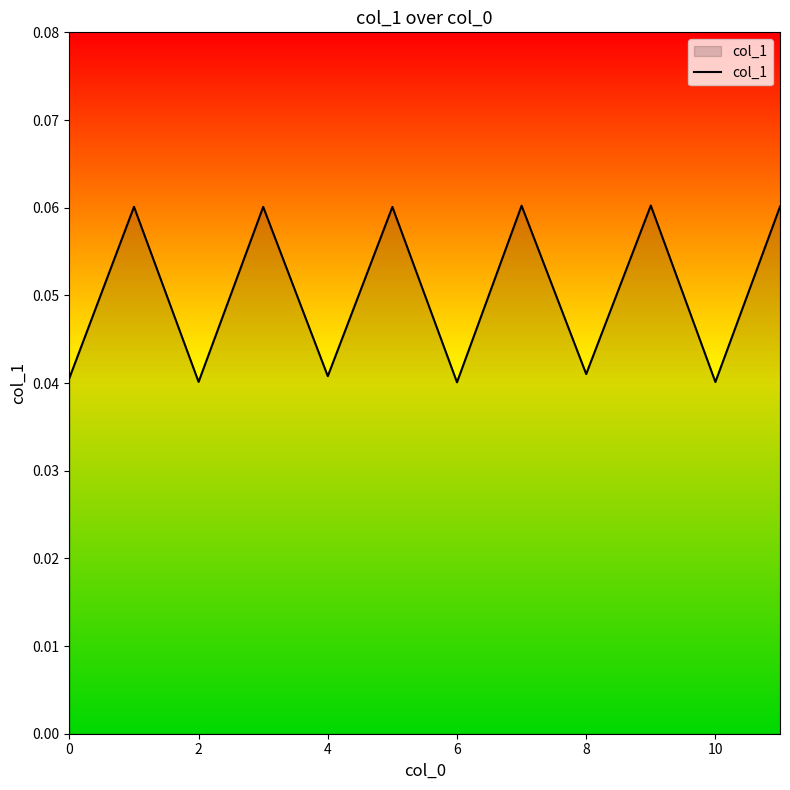

True or false: the data shows 0.1 at 4.

False